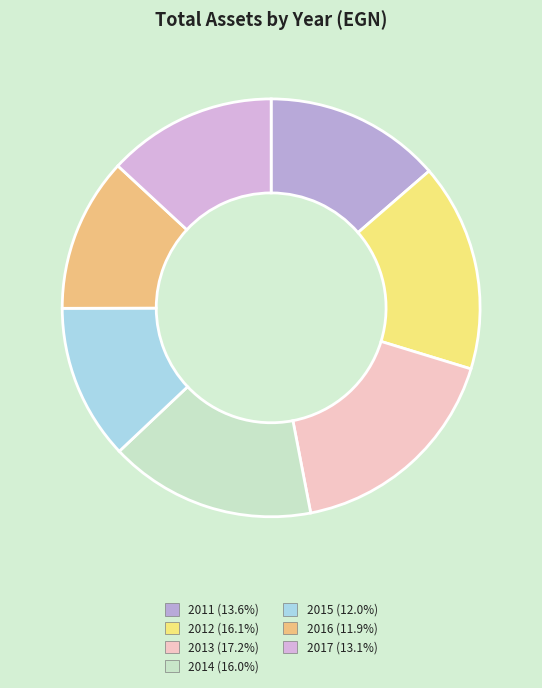

To the nearest percent, what is the average slice percentage?

14%